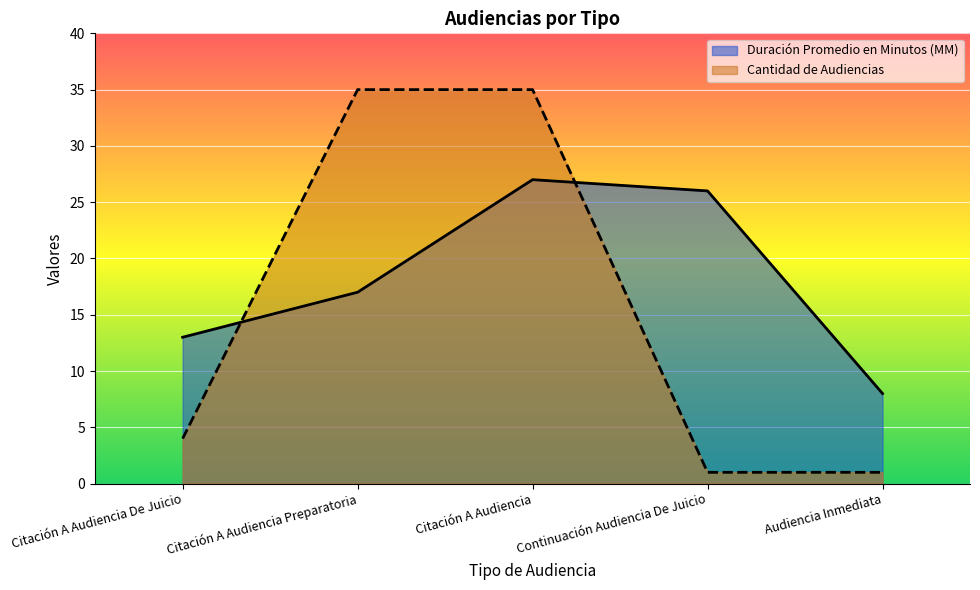

At which label does Duración Promedio en Minutos (MM) reach its peak?

Citación A Audiencia